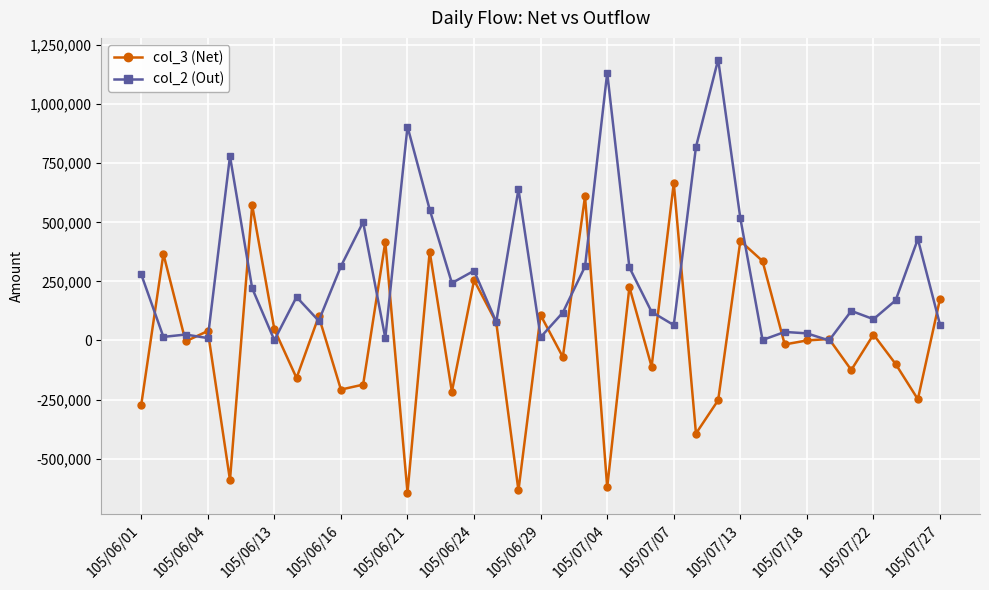

Which series has the largest total across all categories?

col_2 (Out)